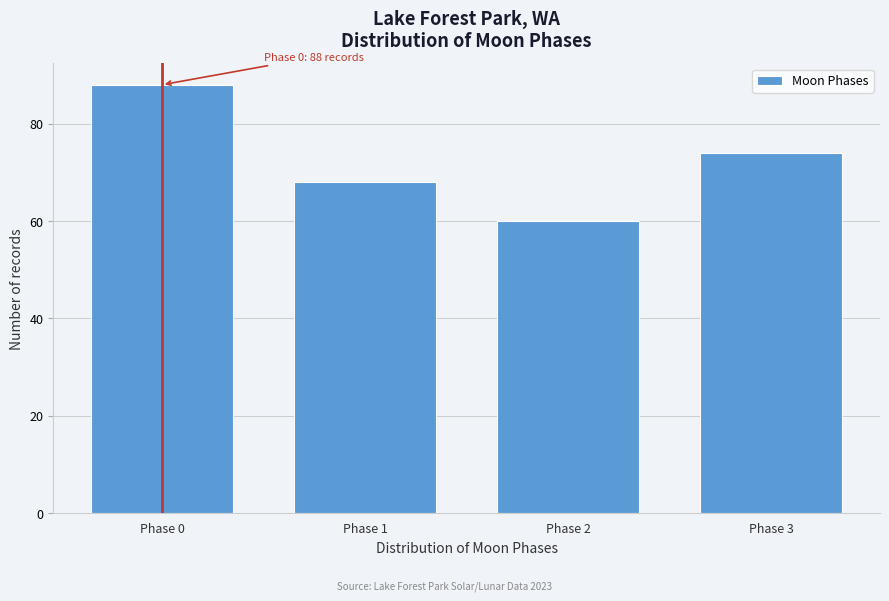

Reading right to left, list all the values displayed in this chart.

74	60	68	88